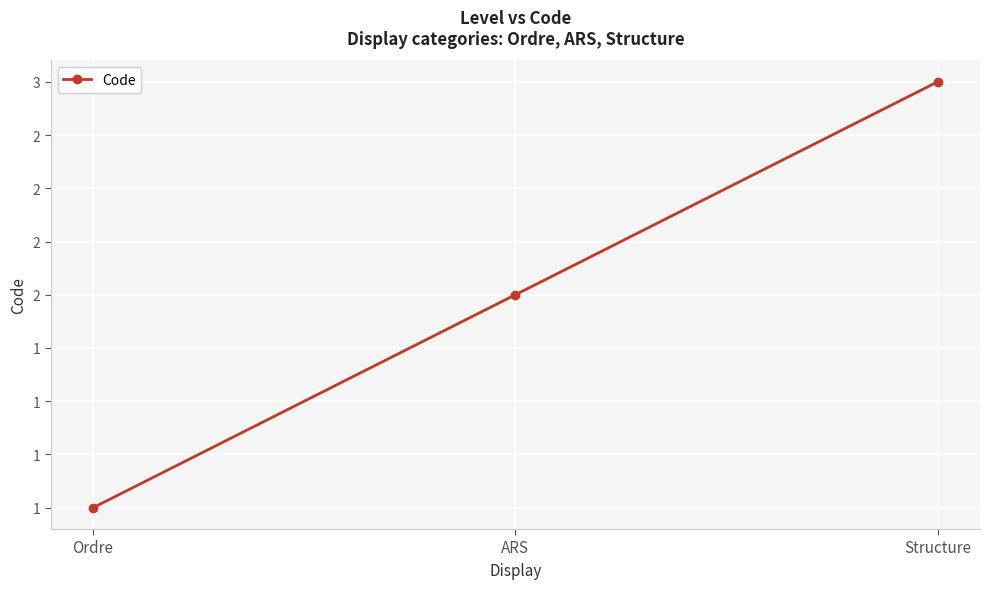

Reading left to right, transcribe all the data shown in this chart.

Ordre=1	ARS=2	Structure=3